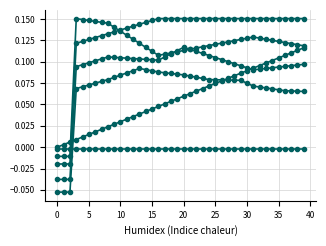

What is the smallest value displayed?

-0.1